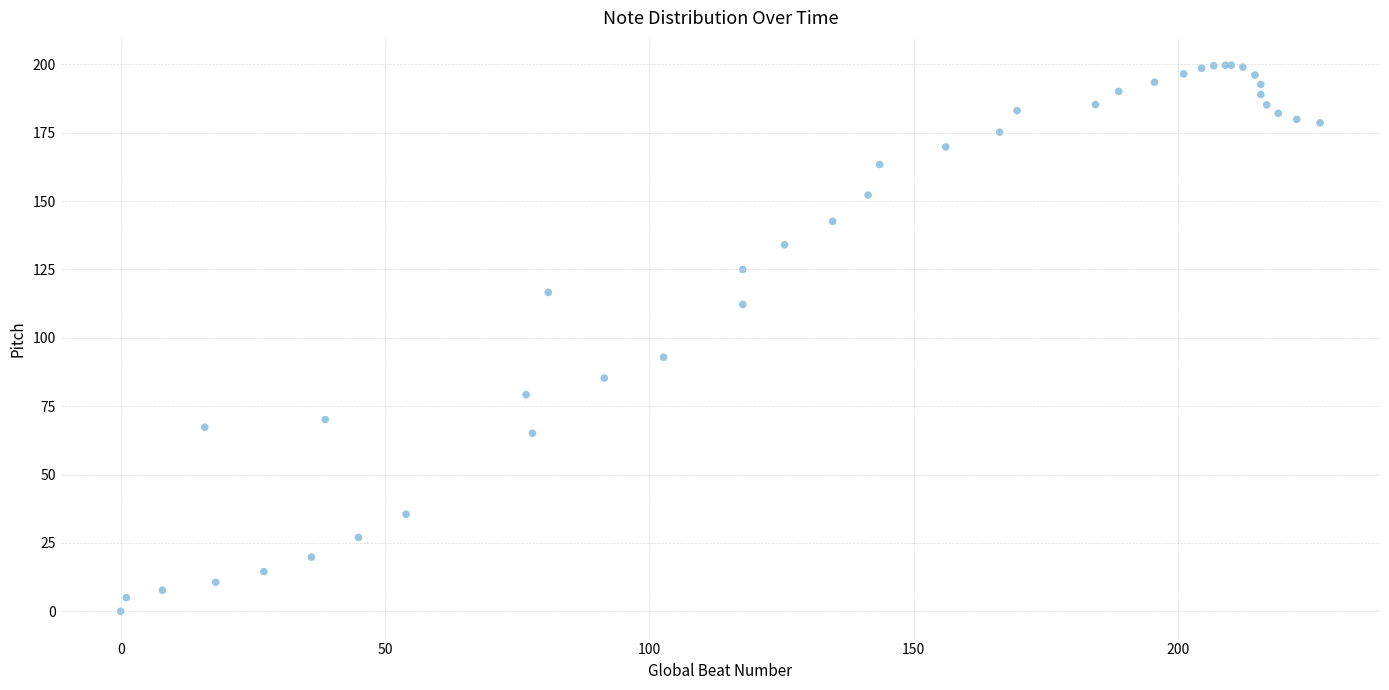

What Y value in the scatter plot is closest to 99?

92.9